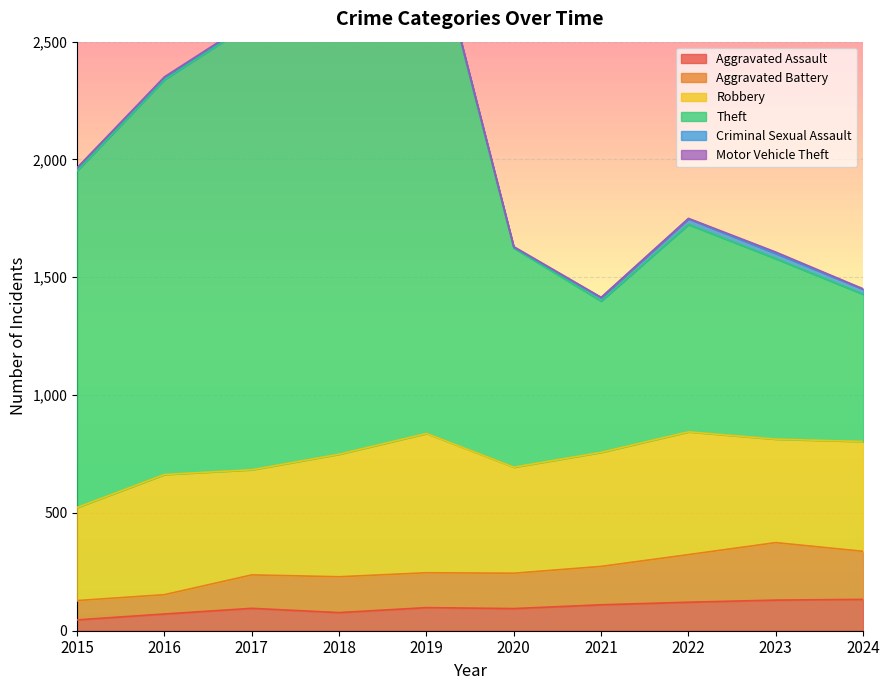

What is the highest value of the Aggravated Assault series?

133